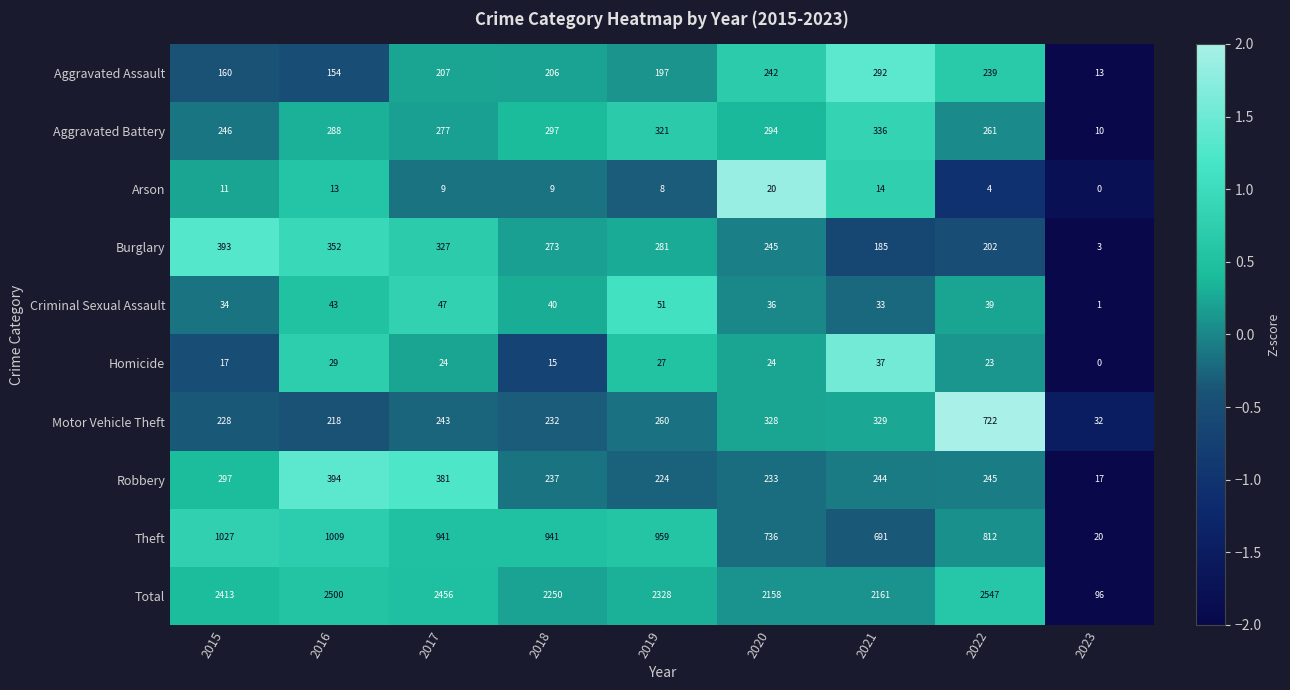

What is the sum of the Robbery values at 2021 and 2017?

625